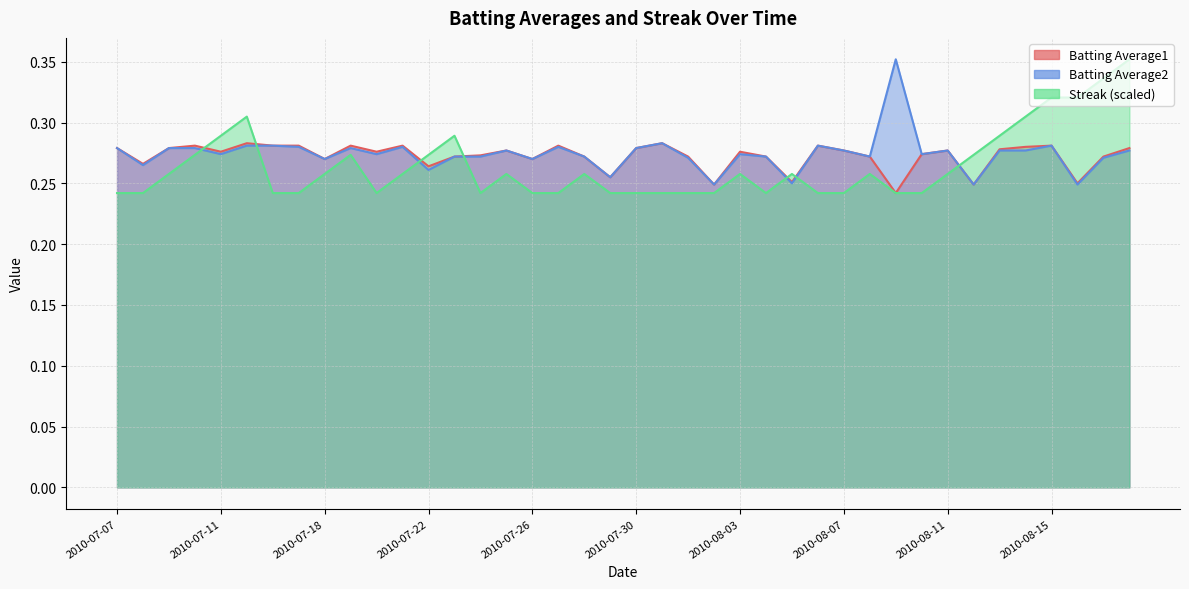

What is the label of the 28th point from the left?

2010-08-06